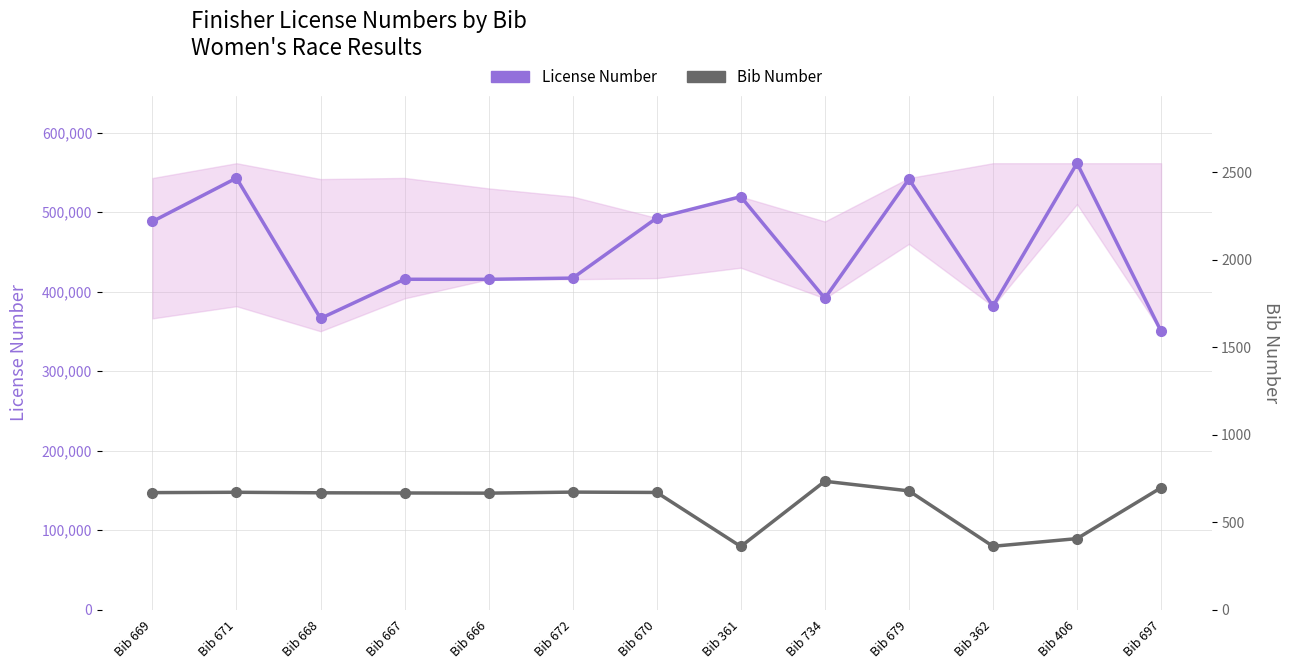

The value of Bib Number at Bib 734 is 1007. True or false?

False